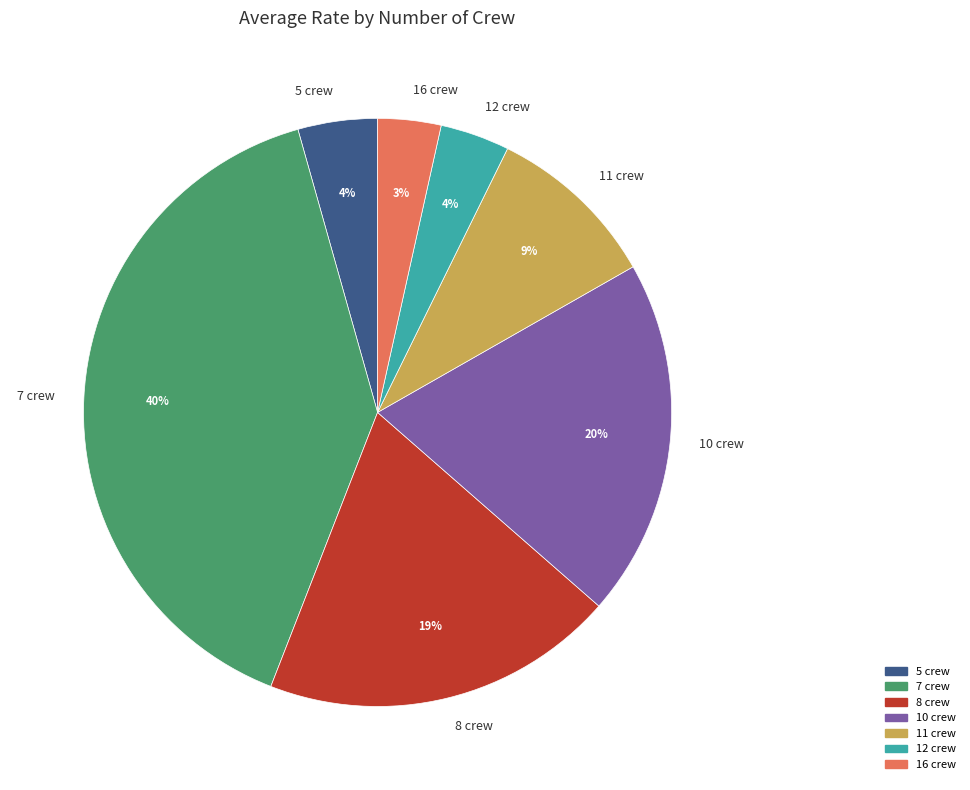

True or false: 8 crew accounts for 19% of the total.

True